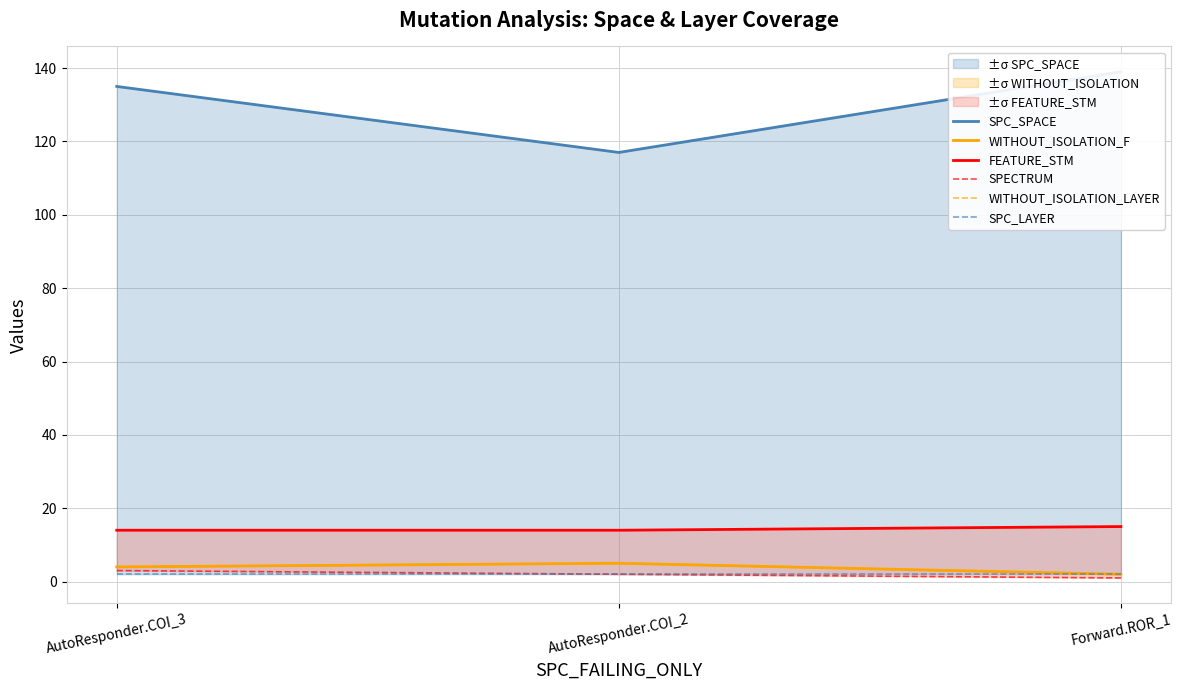

The SPC_LAYER series shows 2 at Forward.ROR_1. True or false?

True